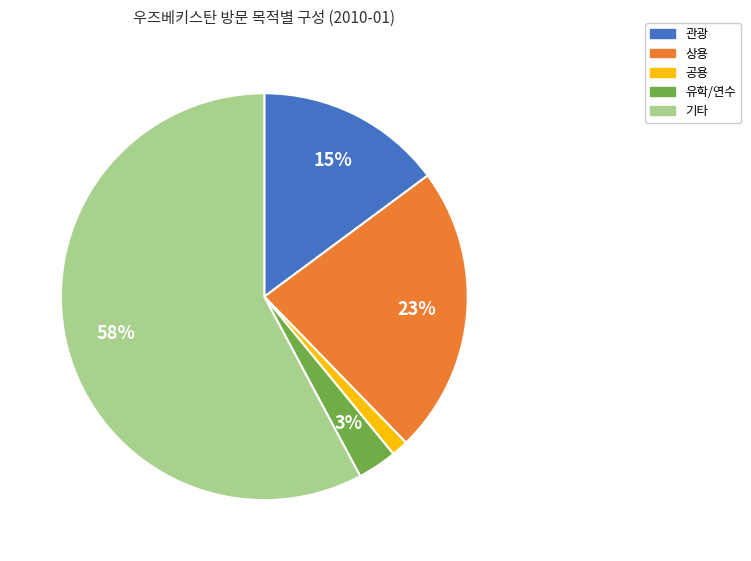

Is there a majority slice in this chart?

Yes